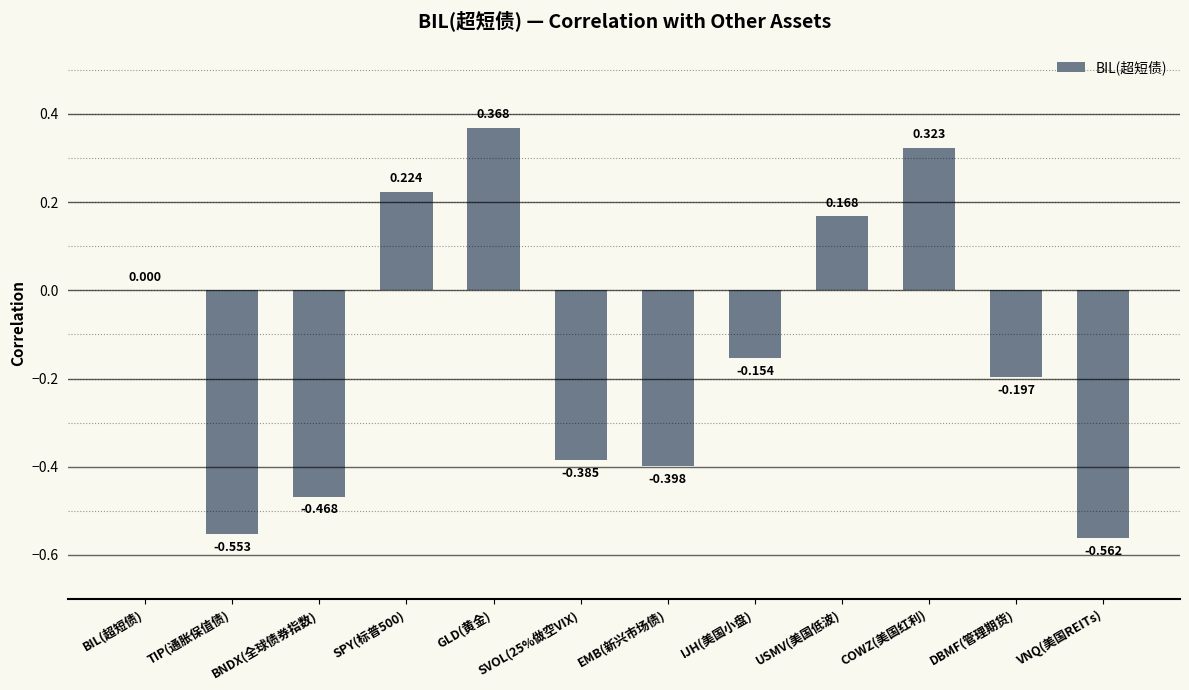

Which has a higher value, IJH(美国小盘) or TIP(通胀保值债)?

IJH(美国小盘)